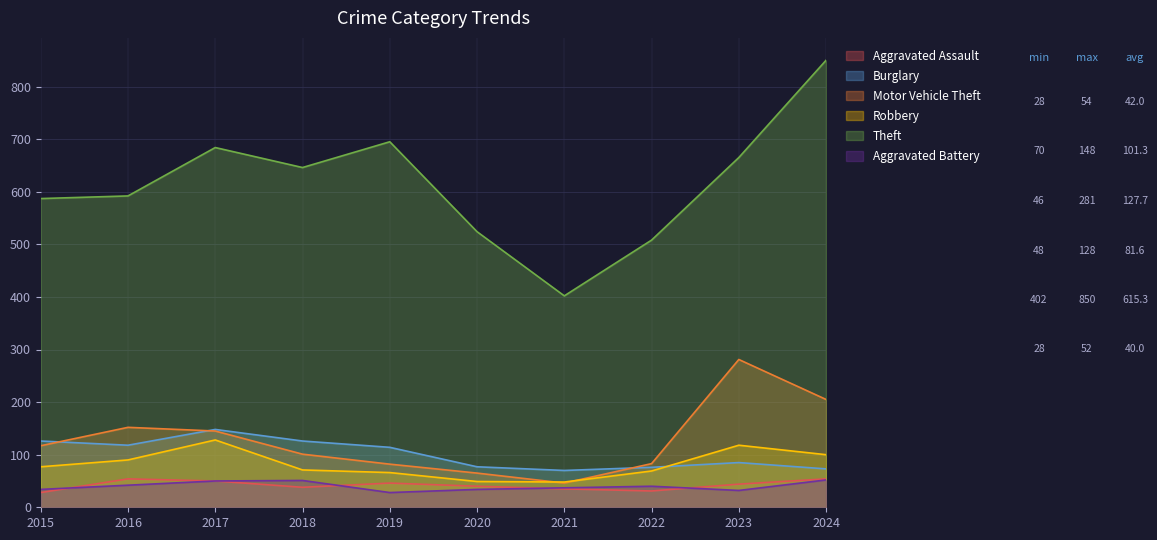

Where is the first local minimum for Motor Vehicle Theft?

2021